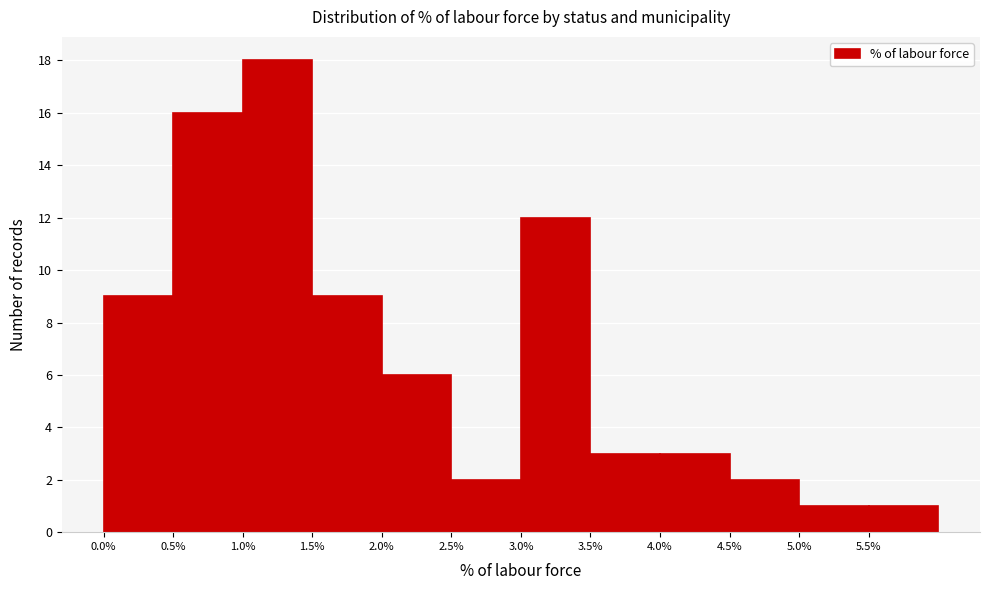

Reading left to right, list every bar in this chart as the range it spans on the x-axis followed by its height. The values are not printed on the chart, so give them approximately, as read against the axis.

0.0 to 0.5: 9
0.5 to 1.0: 16
1.0 to 1.5: 18
1.5 to 2.0: 9
2.0 to 2.5: 6
2.5 to 3.0: 2
3.0 to 3.5: 12
3.5 to 4.0: 3
4.0 to 4.5: 3
4.5 to 5.0: 2
5.0 to 5.5: 1
5.5 to 6.0: 1